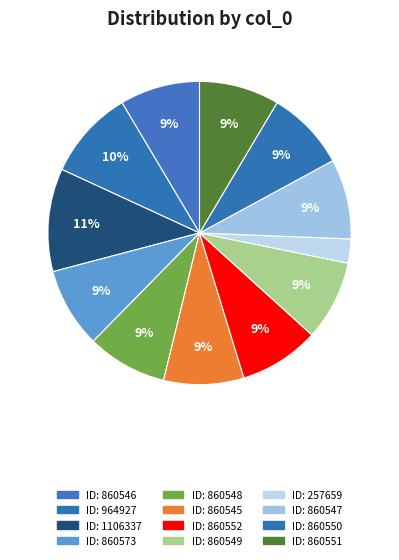

Count the number of slices in the pie.

12